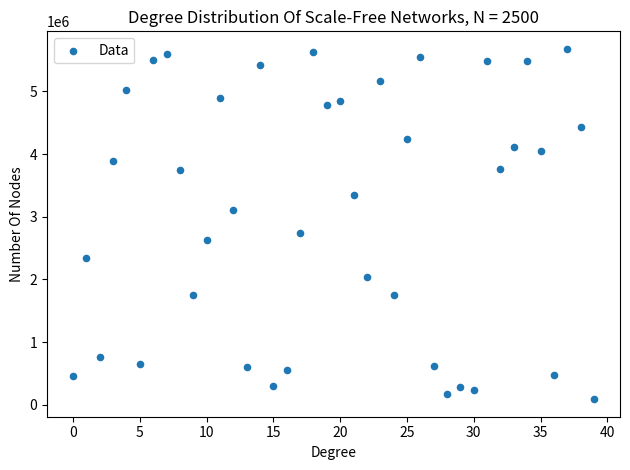

What Y value in the scatter plot is closest to 2883825?

2736241